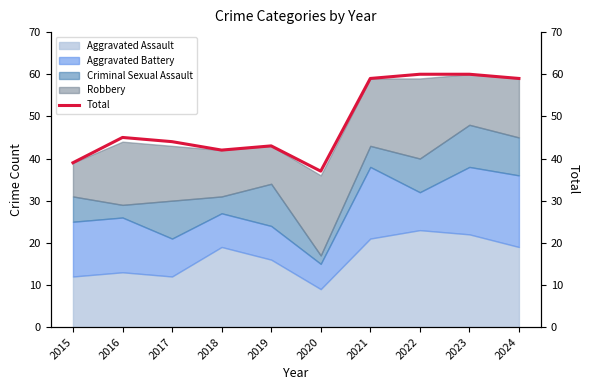

How many interior local valleys (lower than both neighbors) does the data have?

2